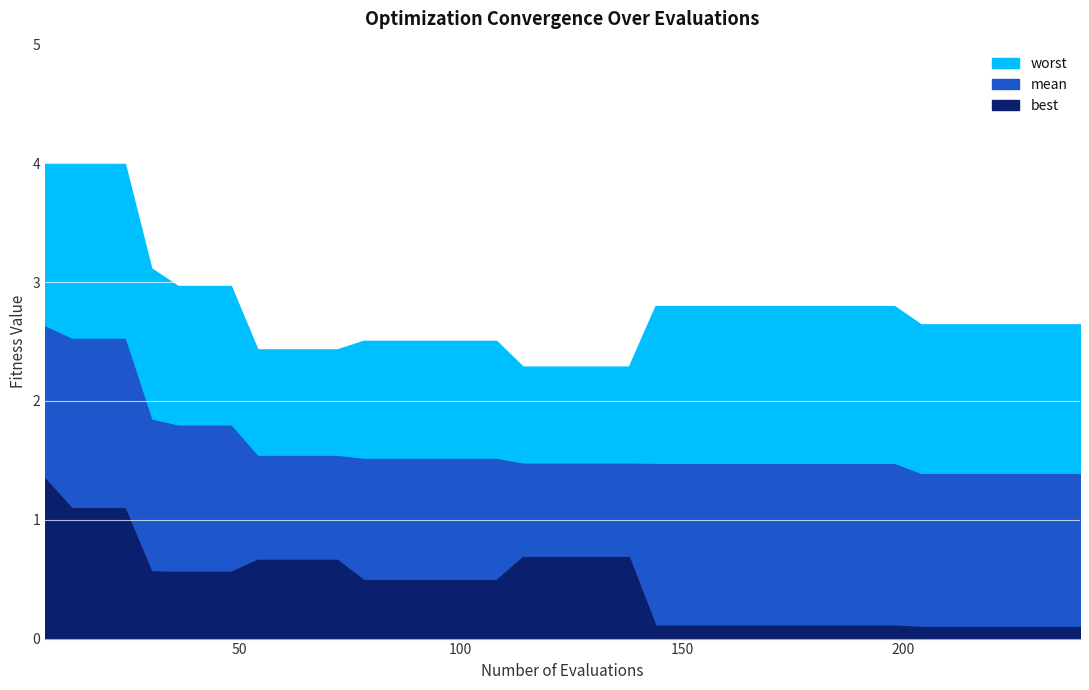

Which category has the lowest value across all series?

204